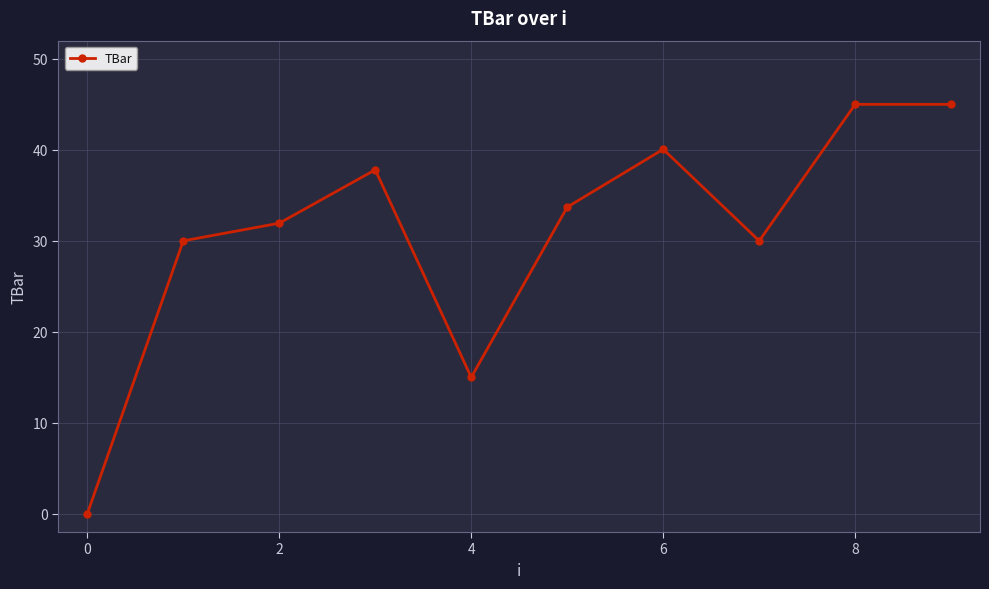

Reading left to right, extract all data points from this chart.

0.0	30.0	31.9	37.8	15.0	33.7	40.1	30.0	45.0	45.0